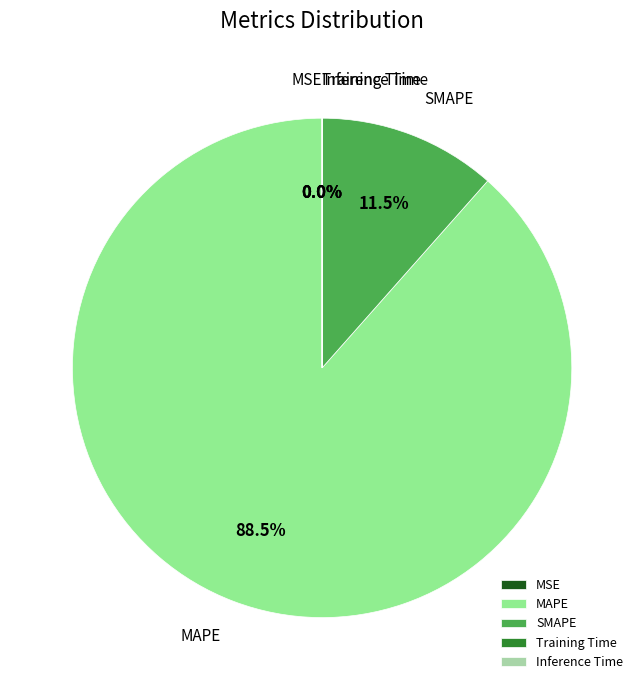

Is it true that SMAPE is 20% of the pie?

False